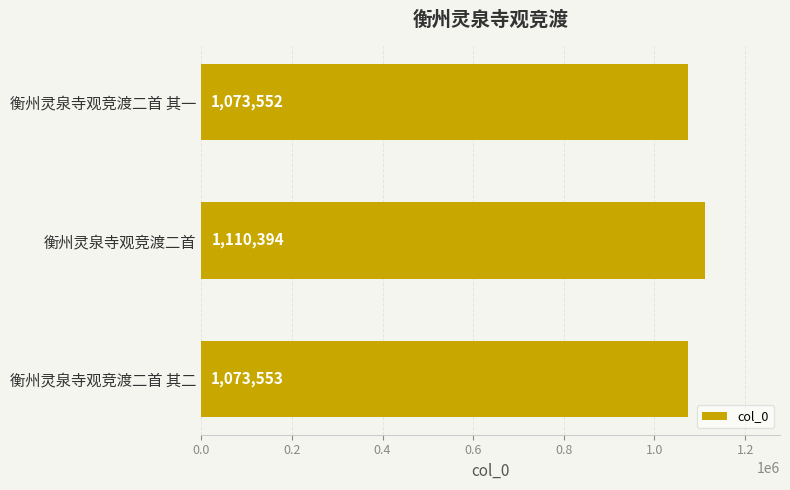

Reading bottom to top, transcribe all the data shown in this chart.

衡州灵泉寺观竞渡二首 其二=1073553	衡州灵泉寺观竞渡二首=1110394	衡州灵泉寺观竞渡二首 其一=1073552